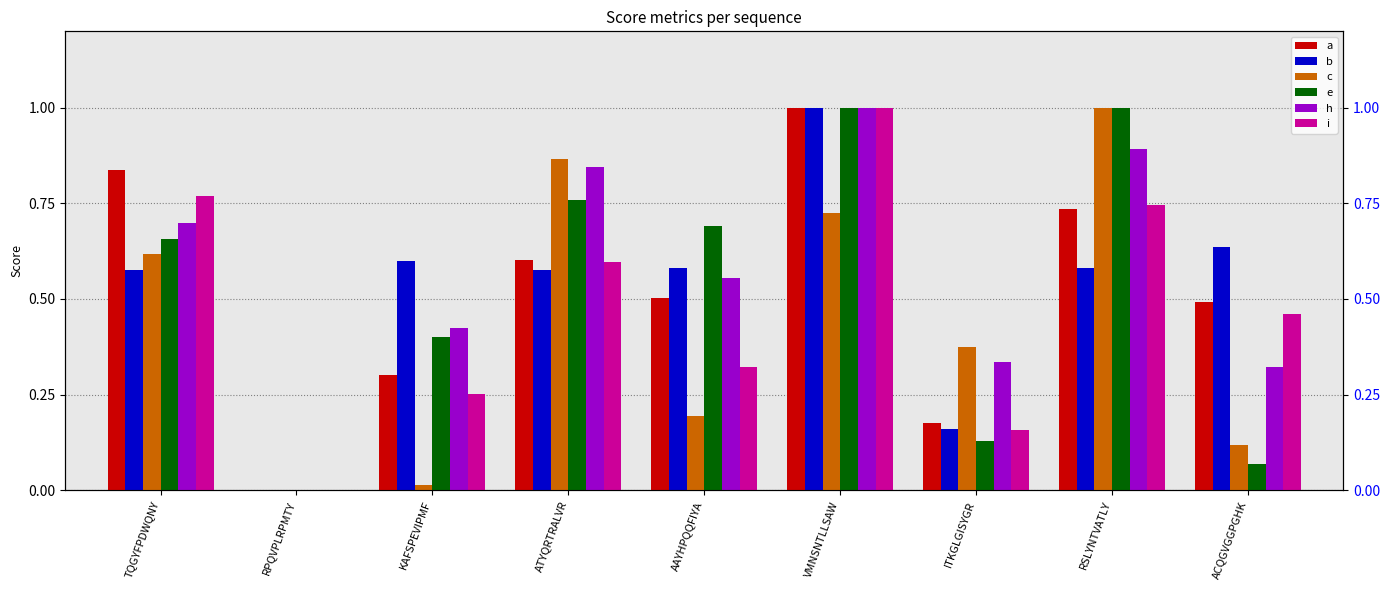

How many data points in a are above 0?

8